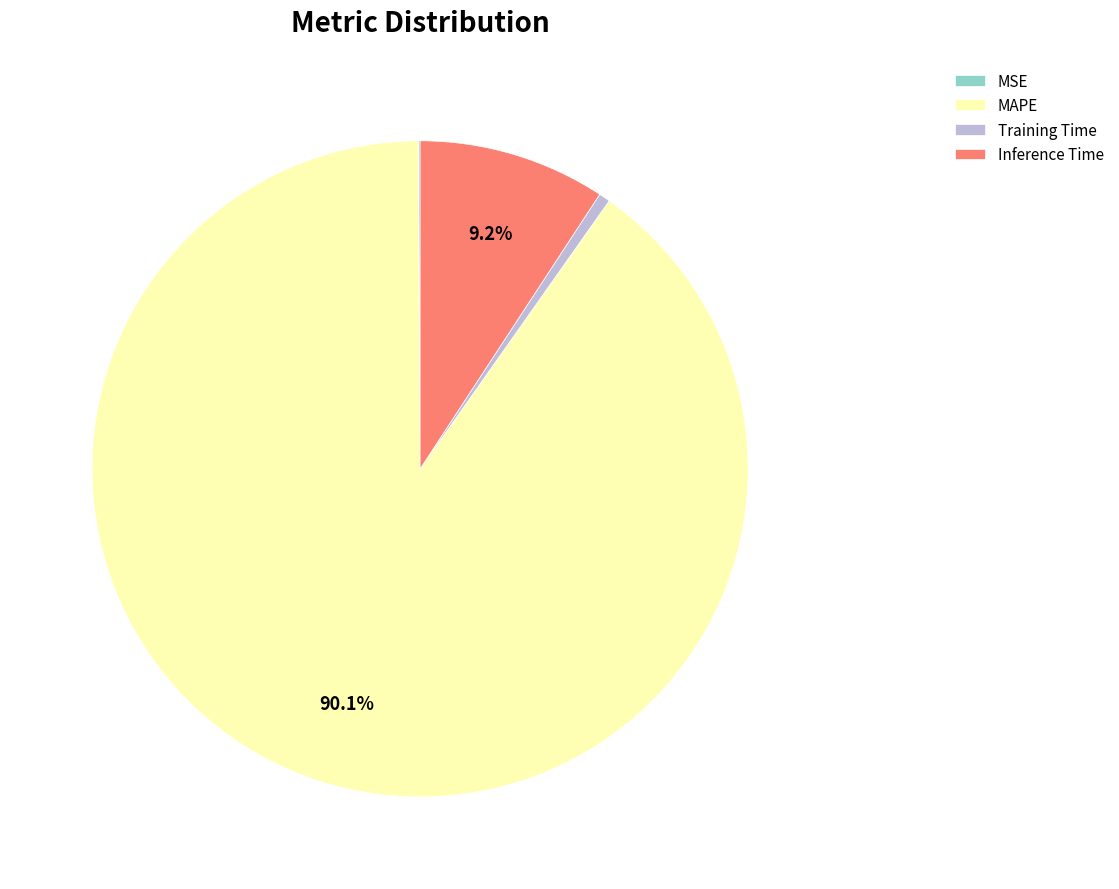

Is there any slice that represents more than half of the pie?

Yes